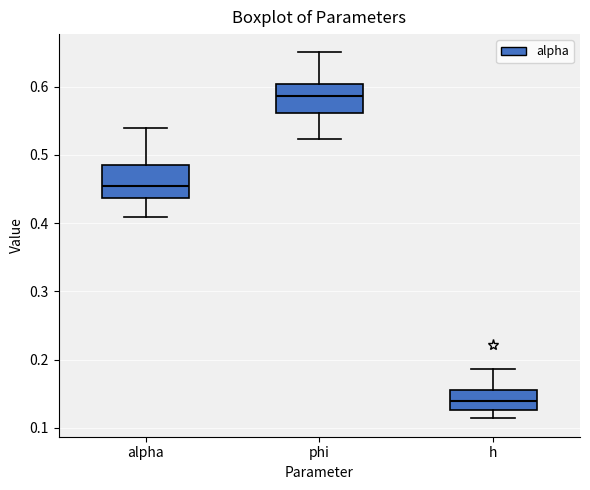

Where does the lower whisker of the box for alpha end on the y-axis? The values are not printed on the chart, so give them approximately, as read against the axis.

0.41